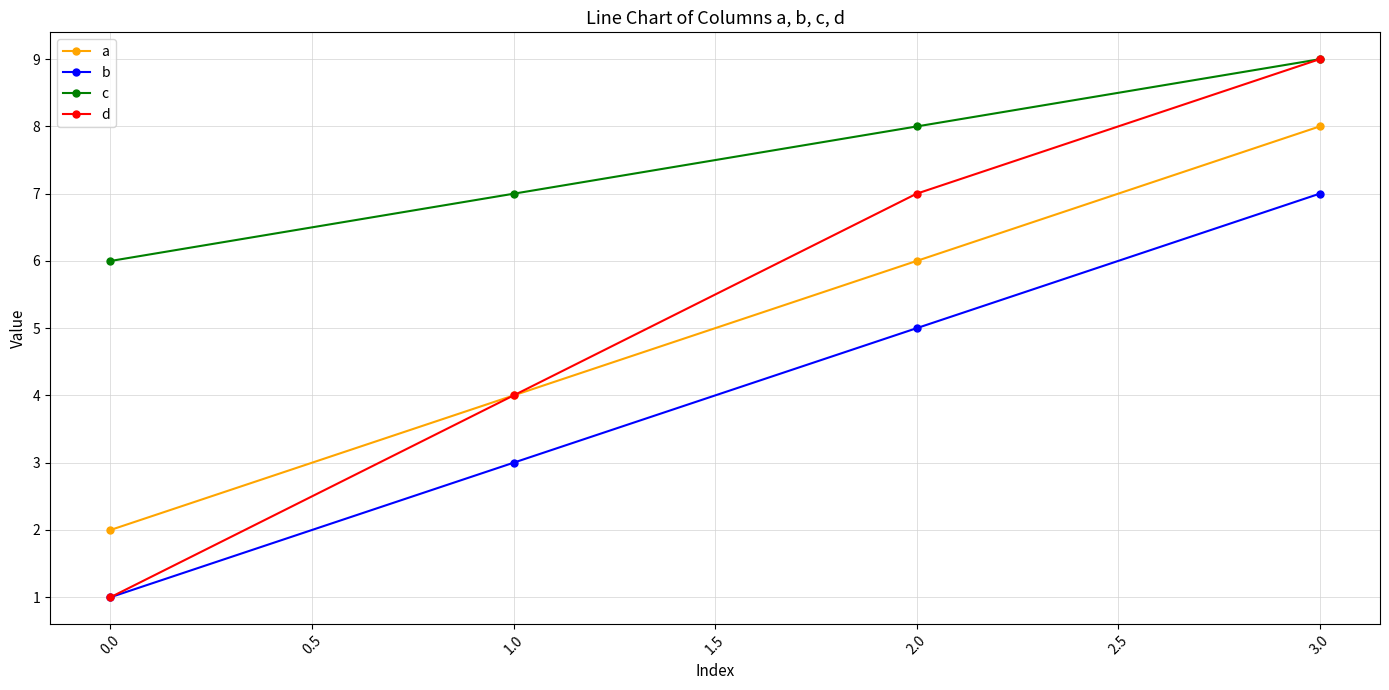

Is this an area chart (filled region under the line)?

No